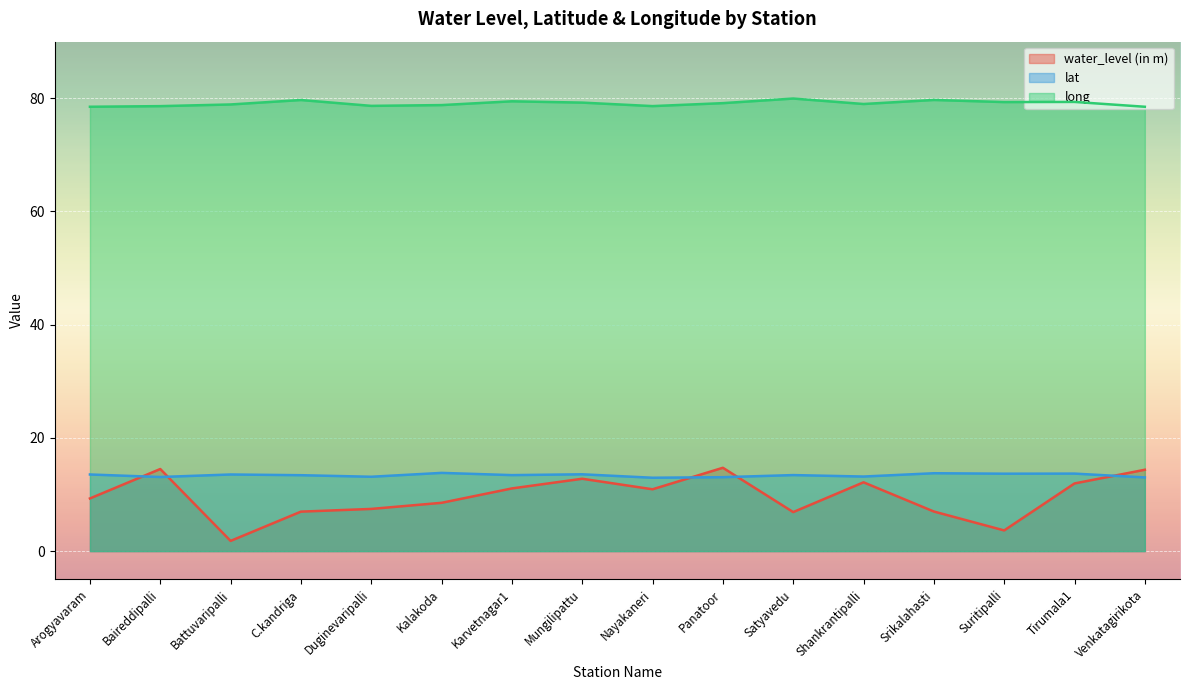

True or false: long and water_level (in m) cross at least once.

False